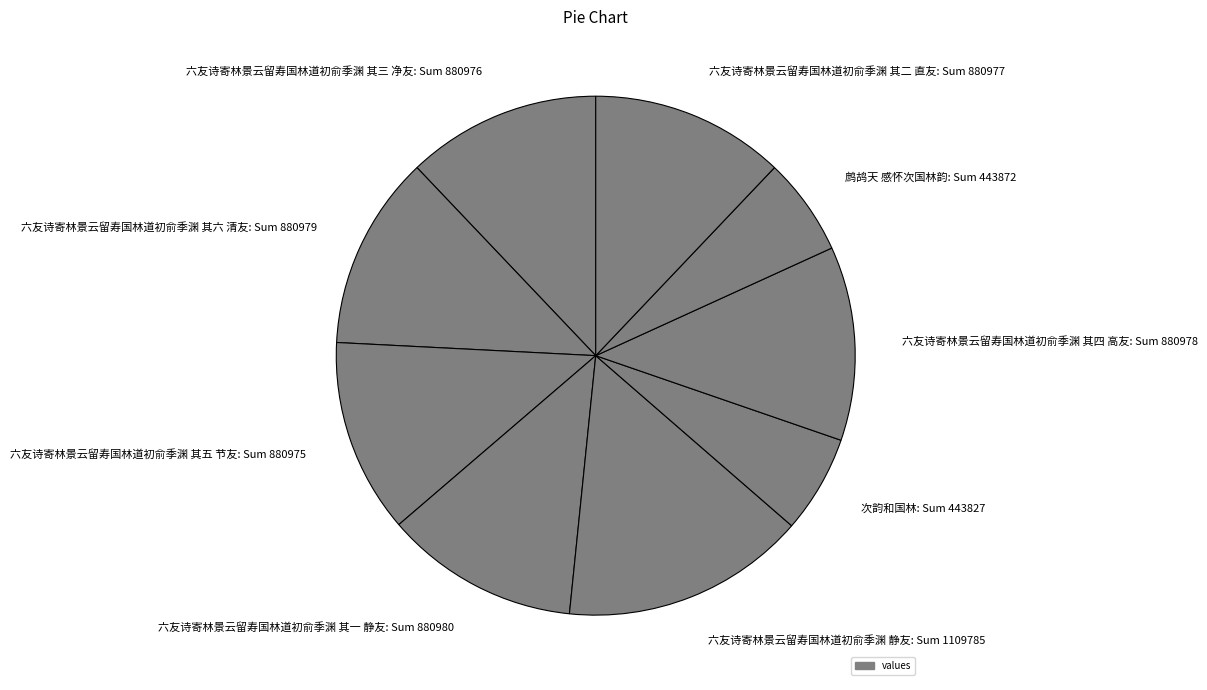

Is the sum of 次韵和国林: Sum 443827 and 六友诗寄林景云留寿国林道初俞季渊 其二 直友: Sum 880977 greater than half?

No